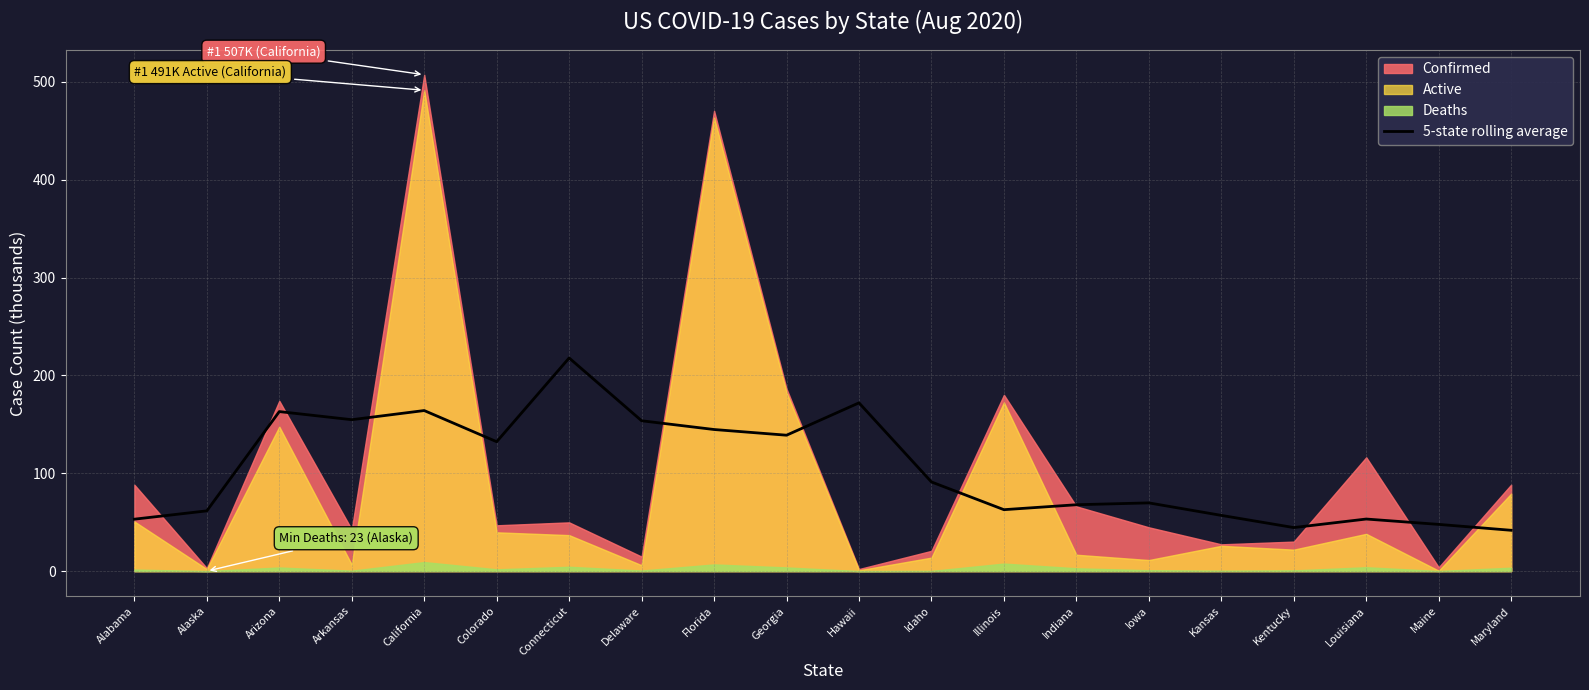

What is the highest value of the 5-state rolling average series?

217.8